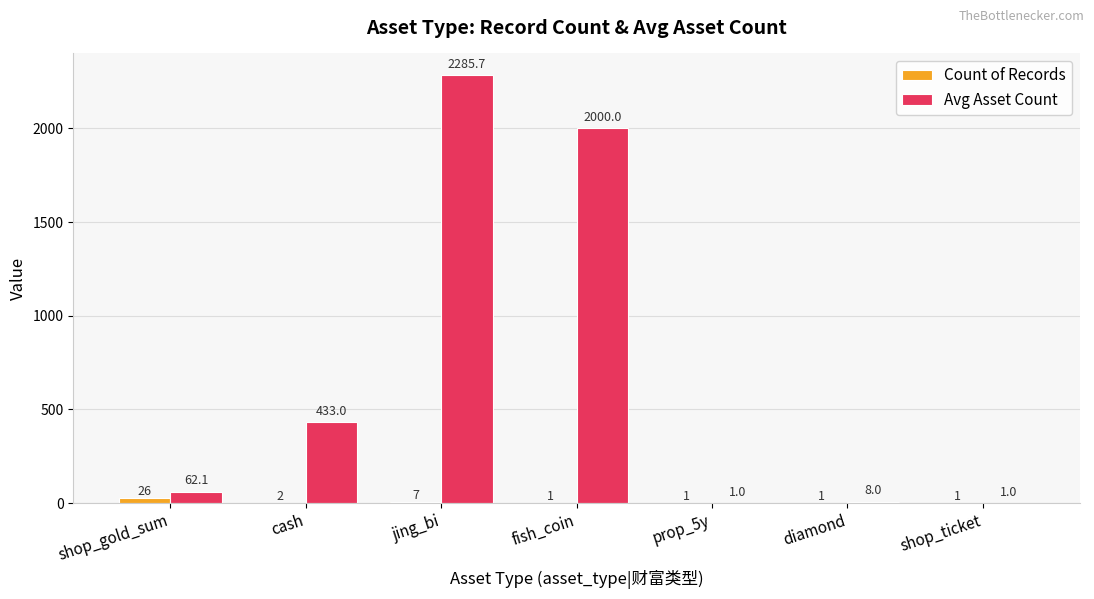

True or false: Count of Records has a value of 26.0 at shop_gold_sum.

True